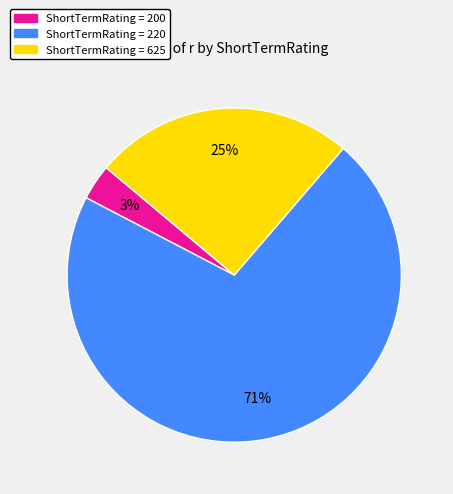

Does any single category account for the majority?

Yes